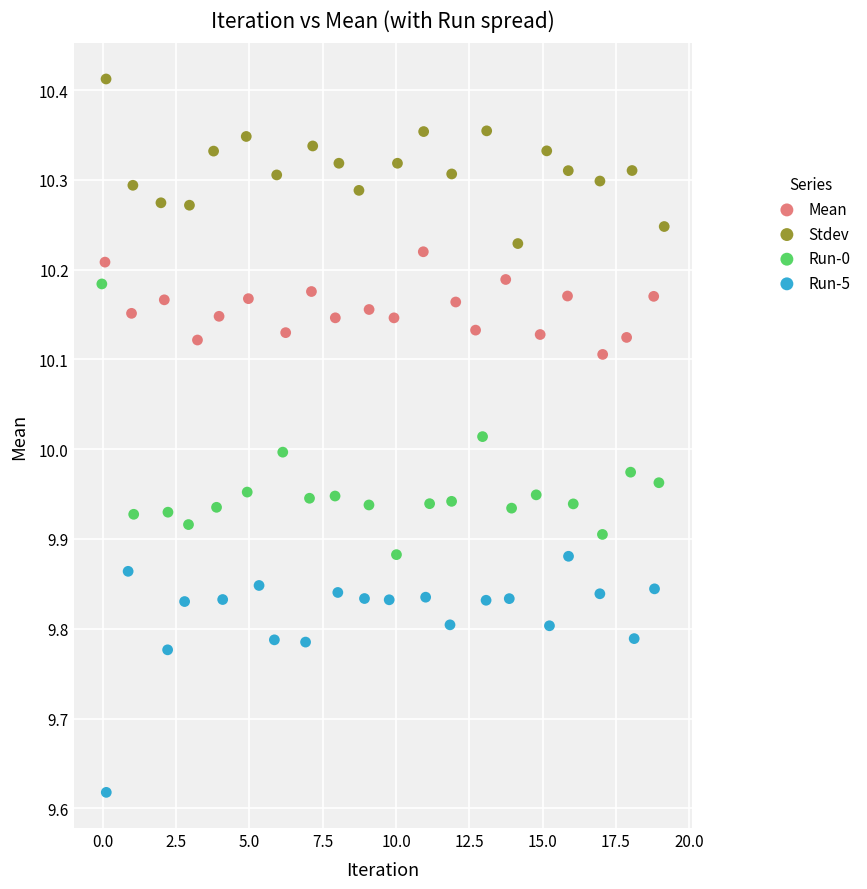

Which series contains the lowest Y value?

Run-5